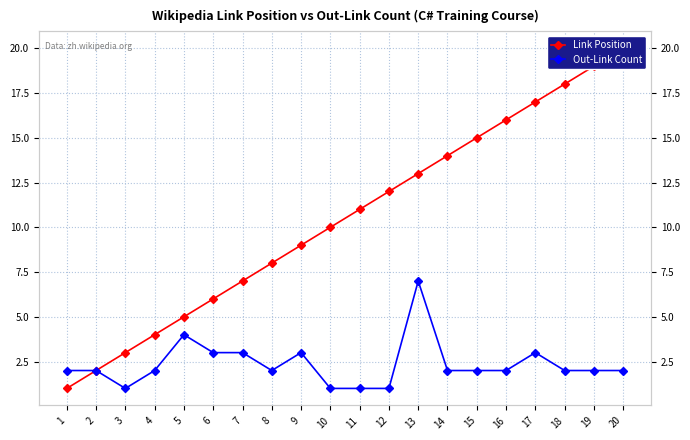

True or false: Out-Link Count has a value of 2 at 11.

False